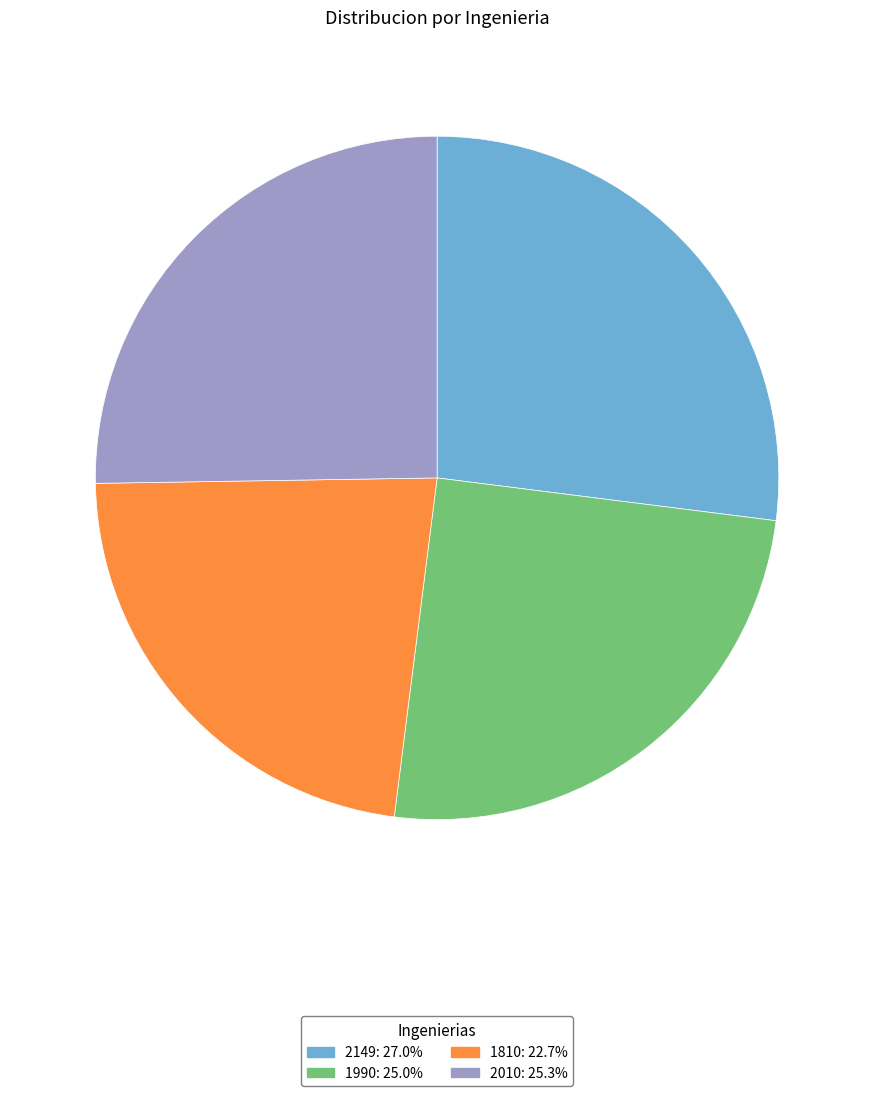

Count the number of slices in the pie.

4